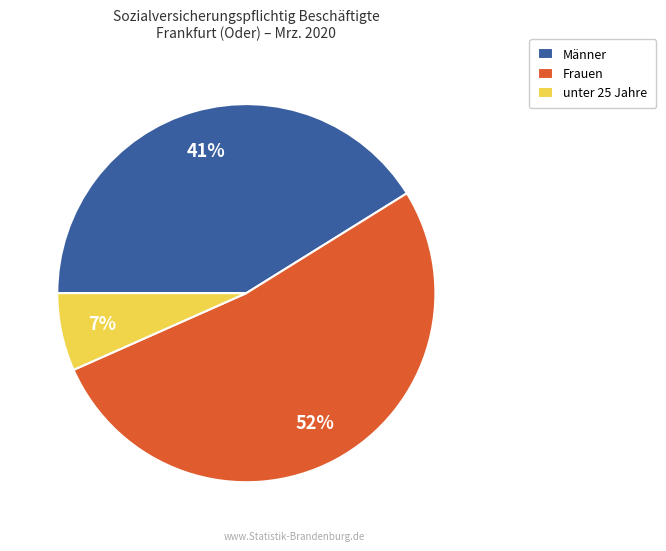

What percentage is the unter 25 Jahre slice, to the nearest percent?

7%